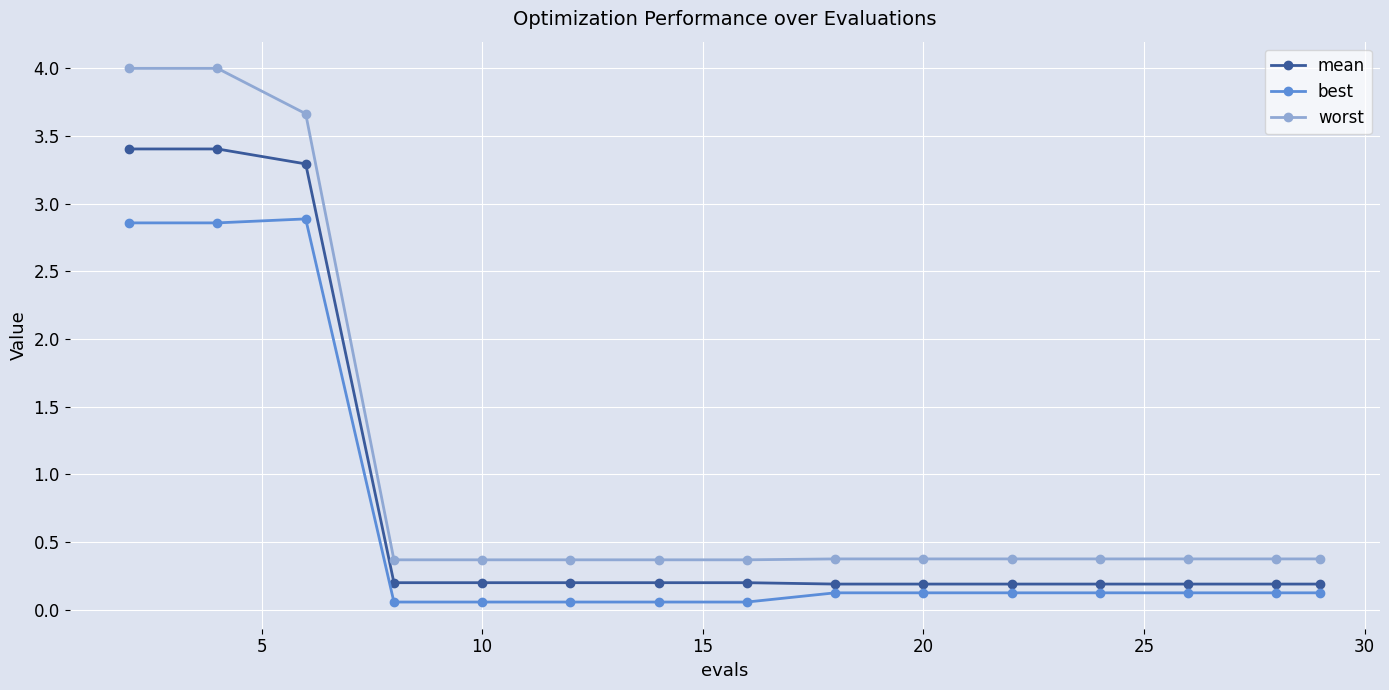

What is the value of the best point at the 12th from the left?

0.1